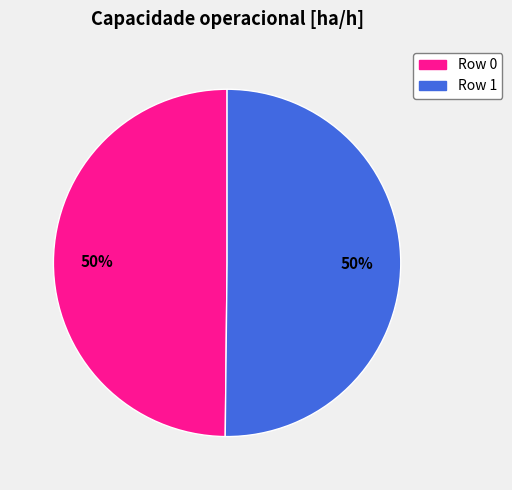

To the nearest percent, what is the average slice percentage?

50%